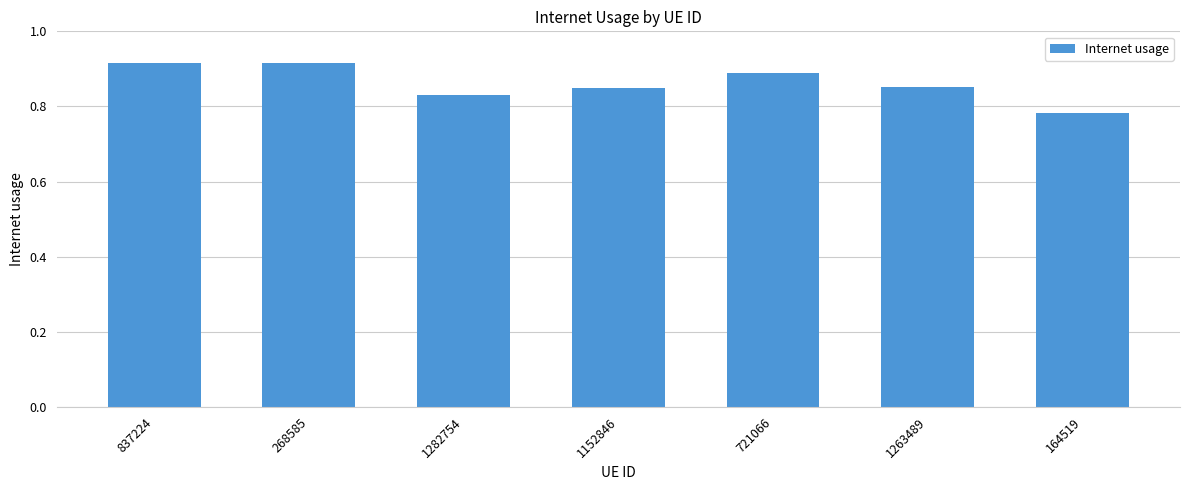

Which label corresponds to the smallest value in the chart?

164519